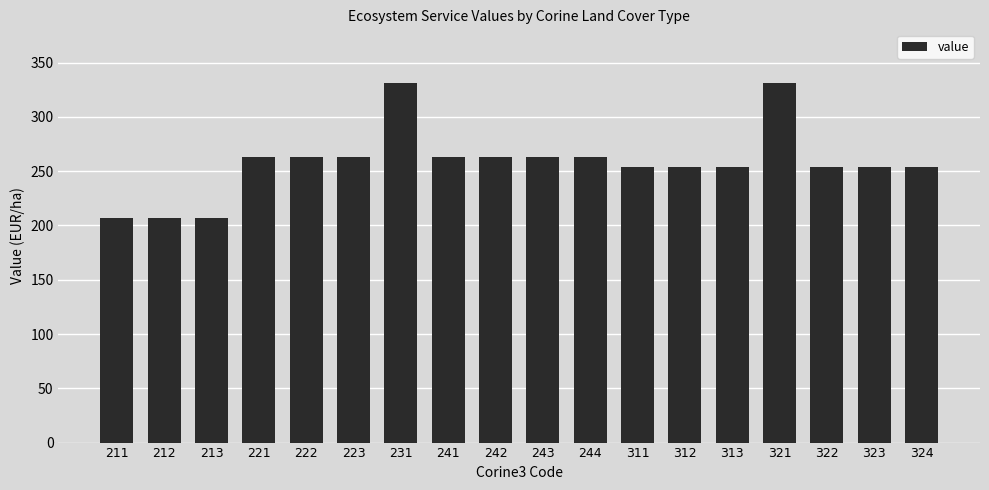

Reading left to right, list all the values displayed in this chart.

211=207	212=207	213=207	221=263	222=263	223=263	231=331	241=263	242=263	243=263	244=263	311=254	312=254	313=254	321=331	322=254	323=254	324=254